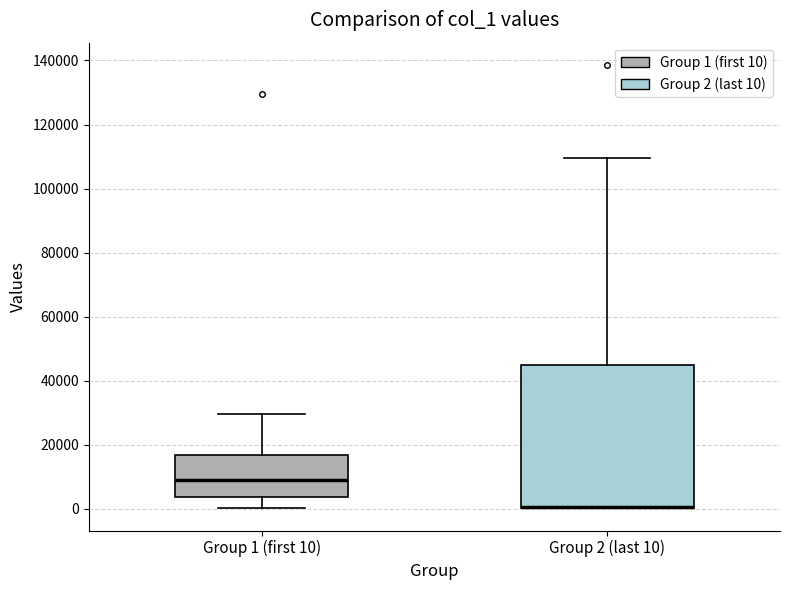

Reading left to right, transcribe this box plot: for each box, give where its median line is, the range the box spans, and where its two whiskers end, as read against the y-axis. The values are not printed on the chart, so give them approximately, as read against the axis.

Group 1 (first 10): median 10000, box 4000 to 16000, whiskers 0 to 30000
Group 2 (last 10): median 0 (drawn on the box's lower edge), box 0 to 44000, whiskers 0 to 110000